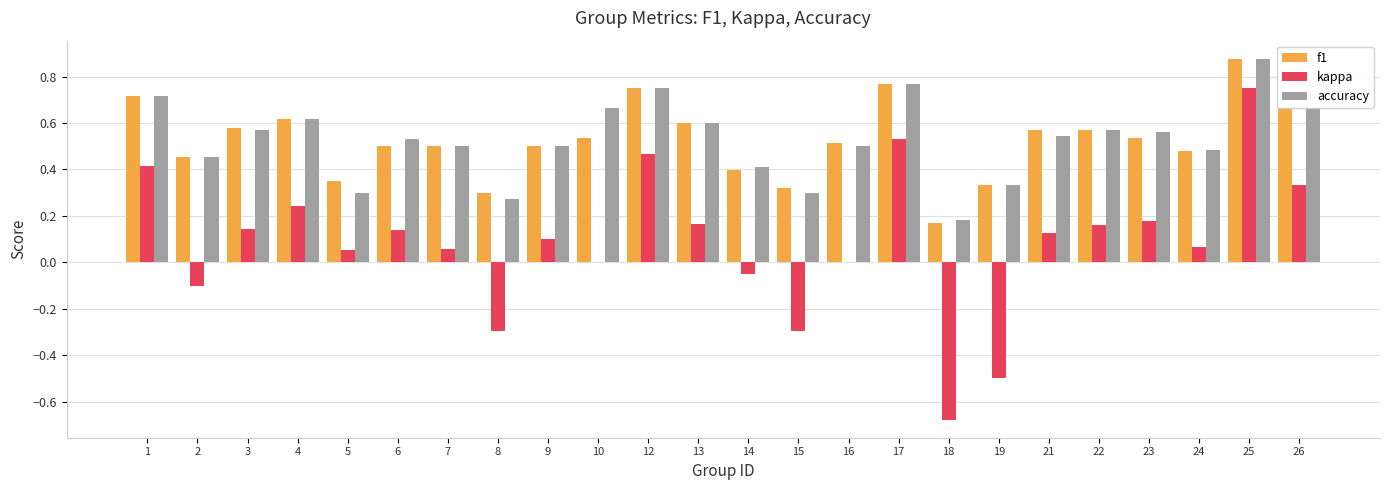

Between 7 and 25, which series saw the biggest shift?

kappa